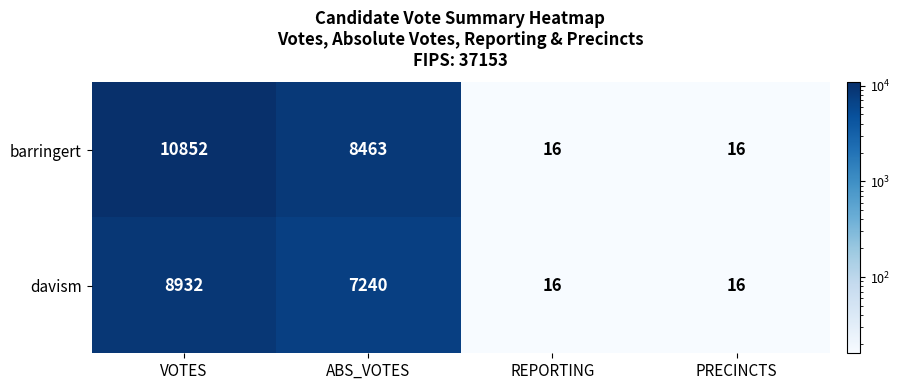

What is the difference between the maximum and second lowest values in the barringert series?

10836